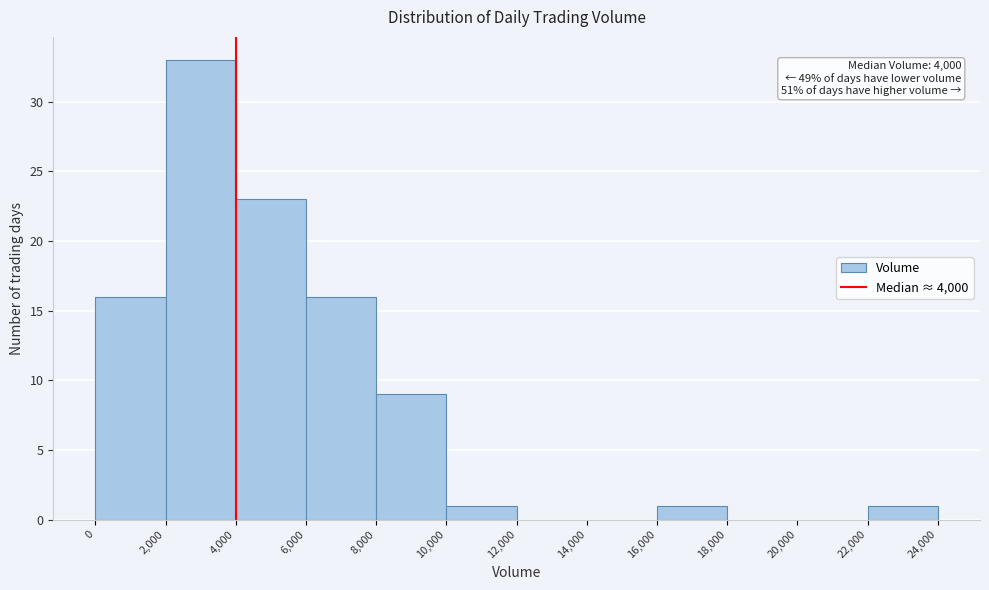

Which range on the x-axis has the tallest bar?

2,000 to 4,000